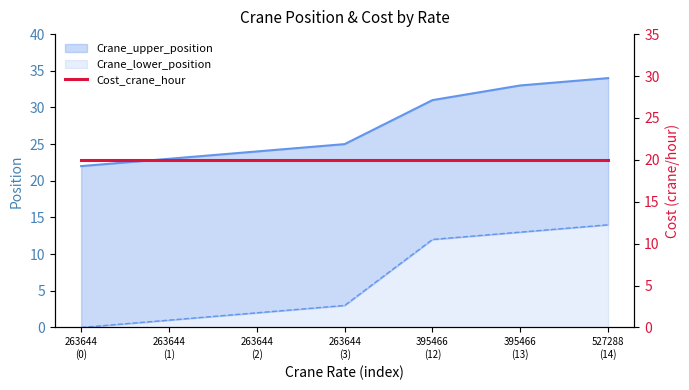

Which series has the largest total across all categories?

Crane_upper_position